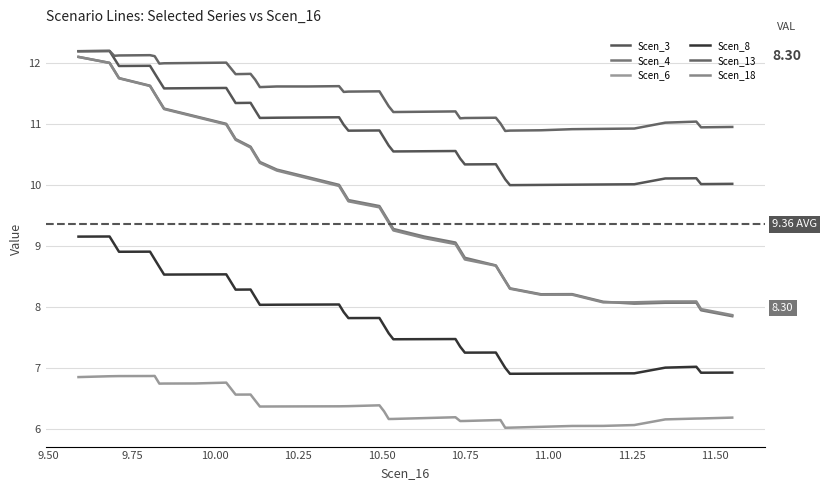

Rank the series by their maximum value, from lowest to highest.

Scen_6, Scen_8, Scen_18, Scen_4, Scen_3, Scen_13